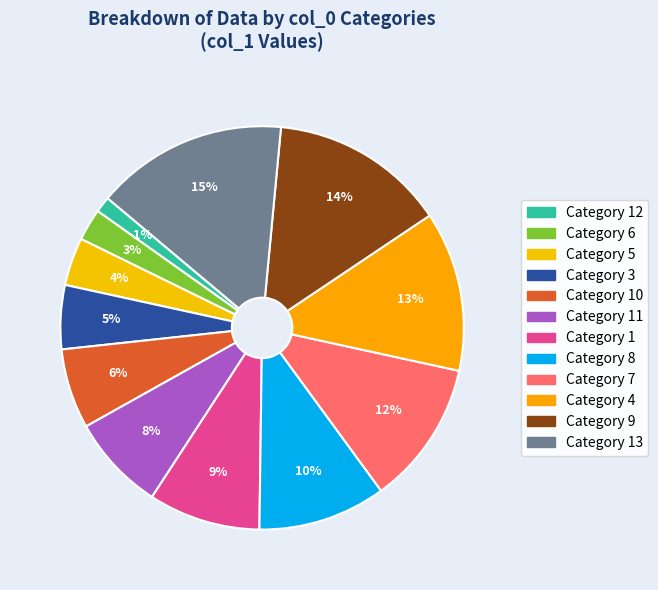

How many slices are in this pie chart?

12